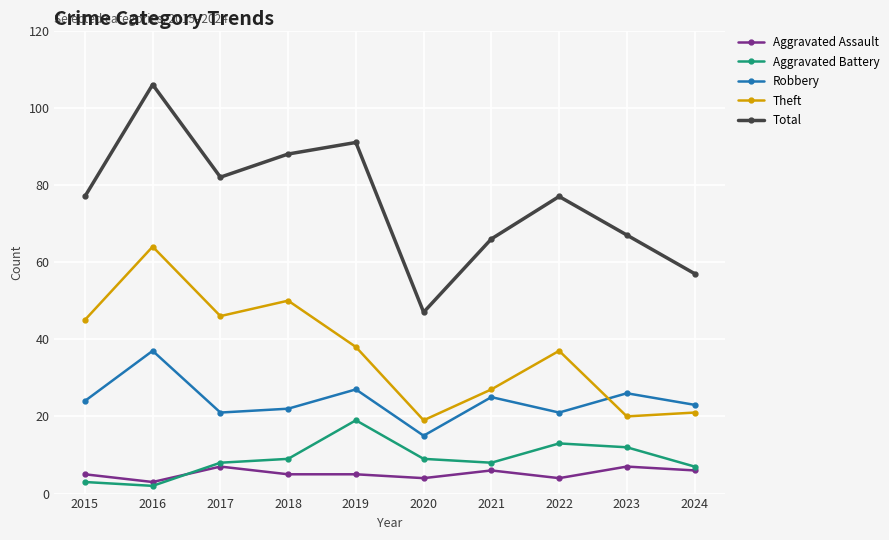

True or false: Robbery has a value of 25 at 2021.

True